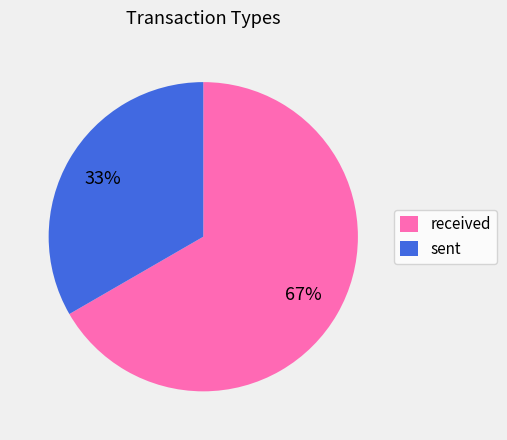

Count the number of slices in the pie.

2